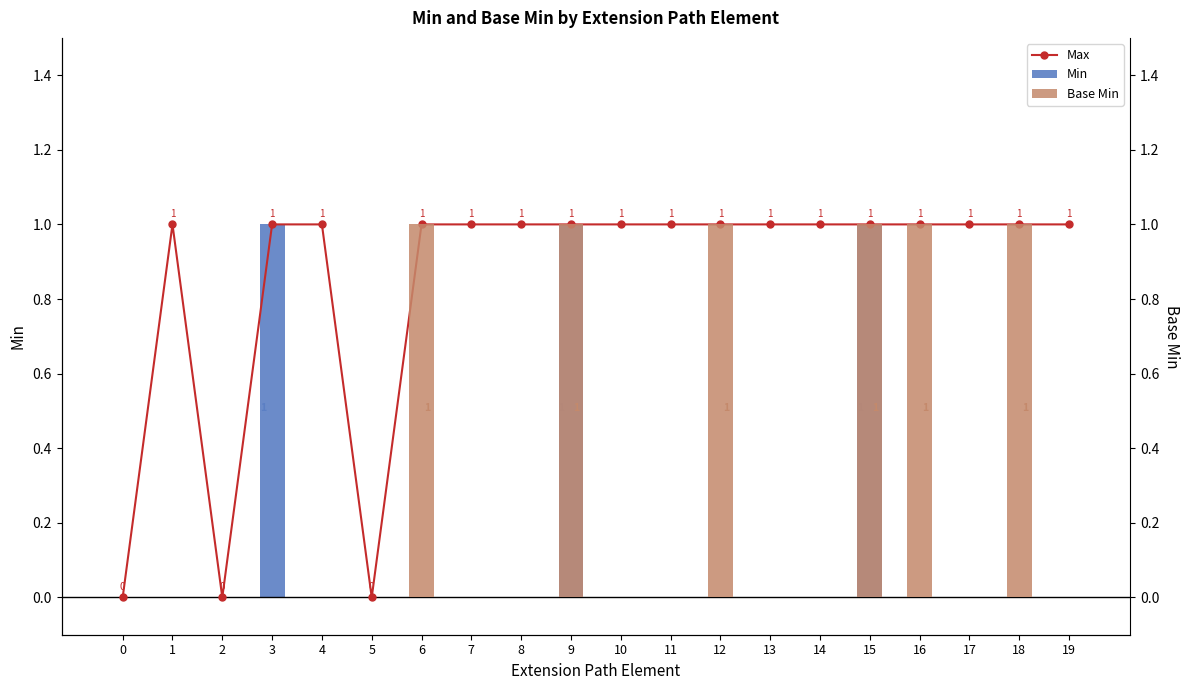

What is the difference between the Base Min values at 19 and 6?

1